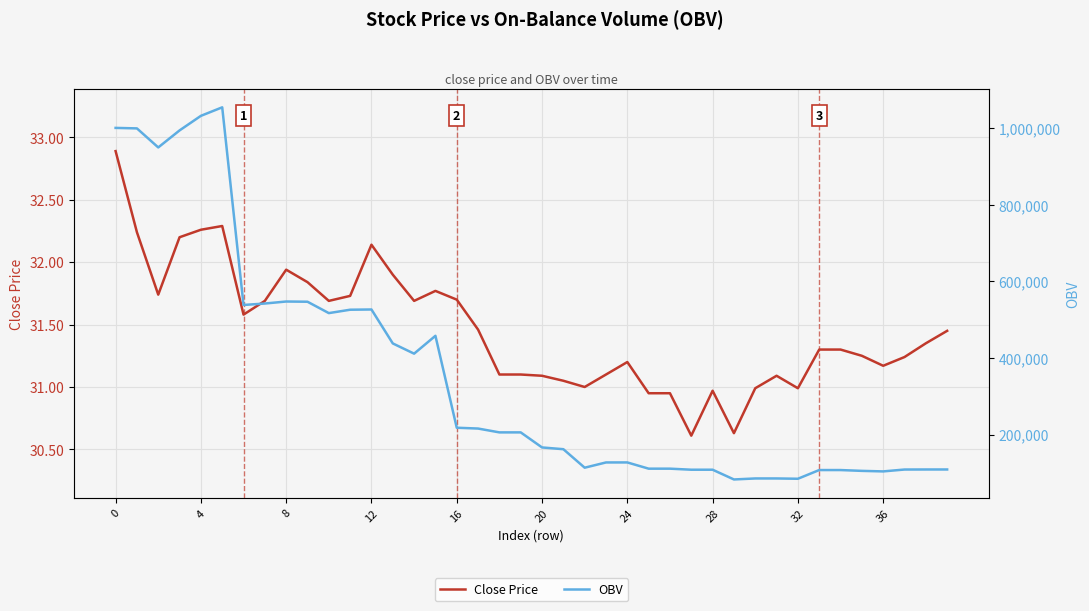

List the series in order of their overall mean, lowest first.

Close Price, OBV